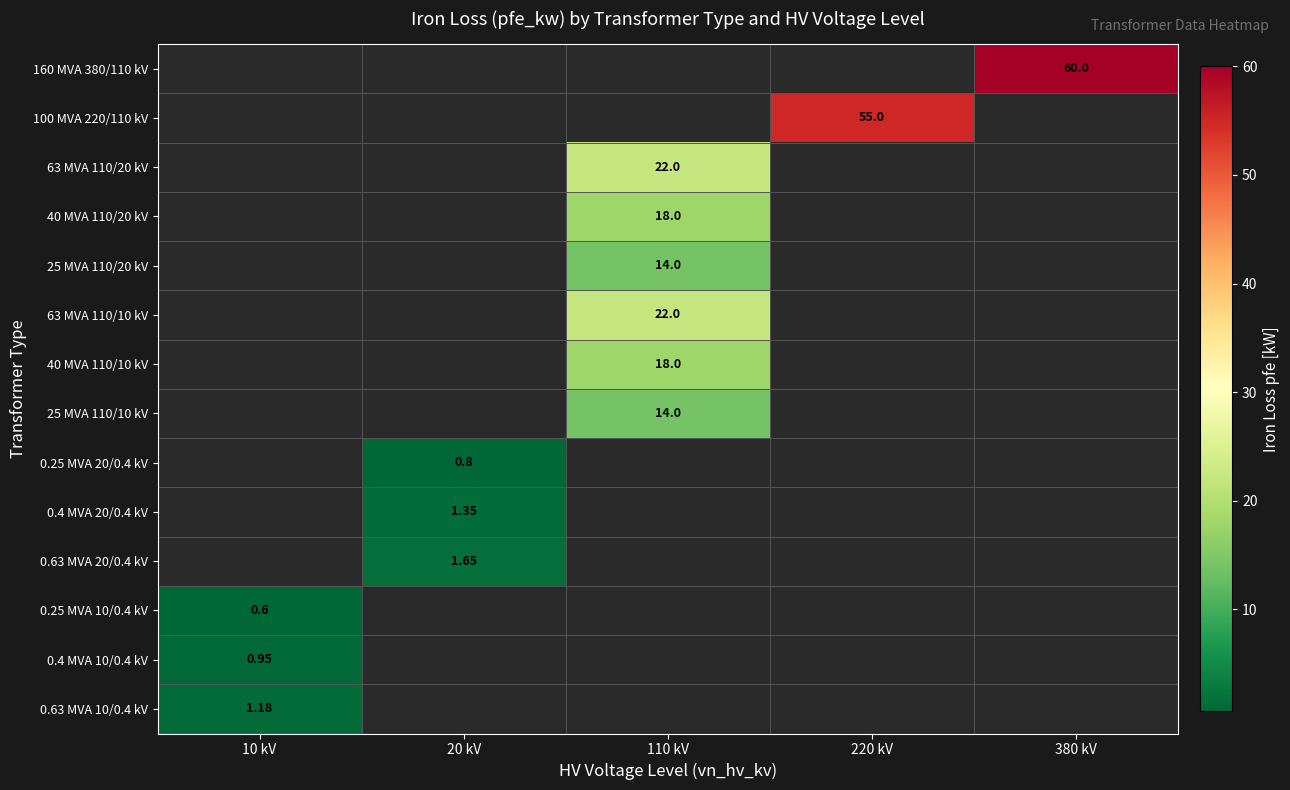

Count the number of categories in the chart.

5